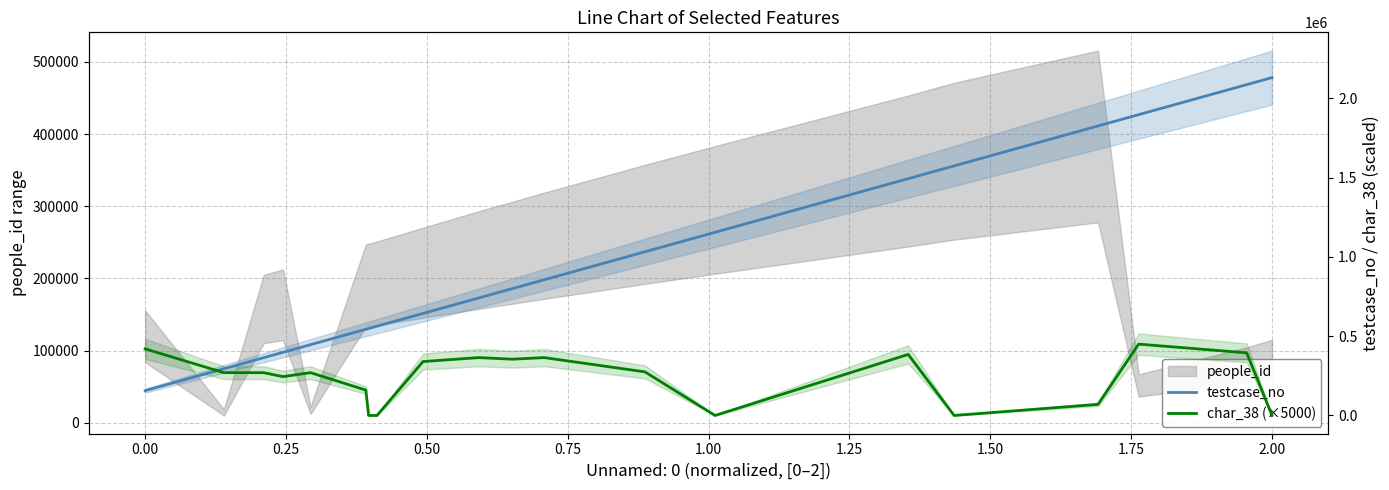

Reading left to right, transcribe all the data shown in this chart.

testcase_no: 156741	294728	364418	398295	446499	543324	548252	562890	643549	740959	799973	855648	1032287	1155054	1493370	1573812	1825886	1897041	2086380	2130642
char_38 (×5000): 420000	270000	270000	245000	270000	160000	0	0	340000	365000	355000	365000	275000	0	385000	0	70000	450000	395000	0